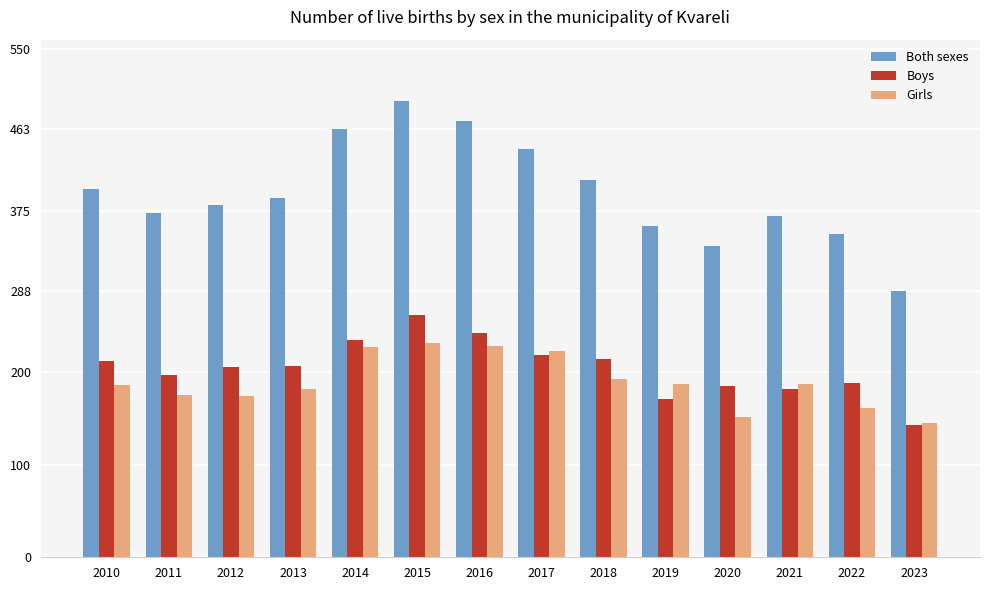

Which series has the largest range (max minus min)?

Both sexes